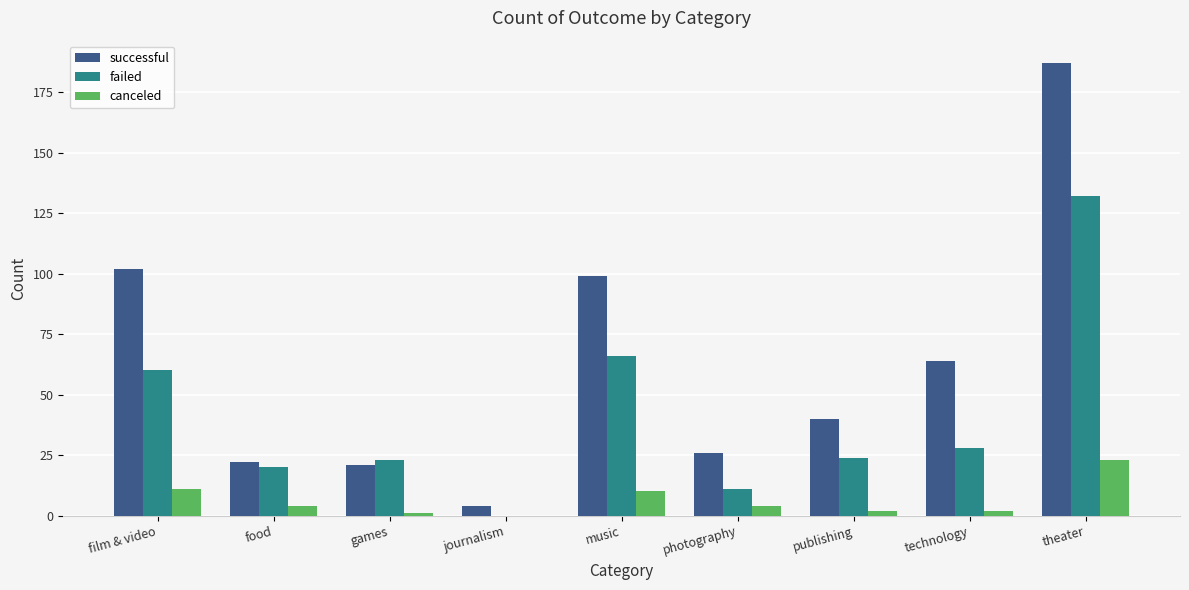

What is the total value across all series at theater?

342